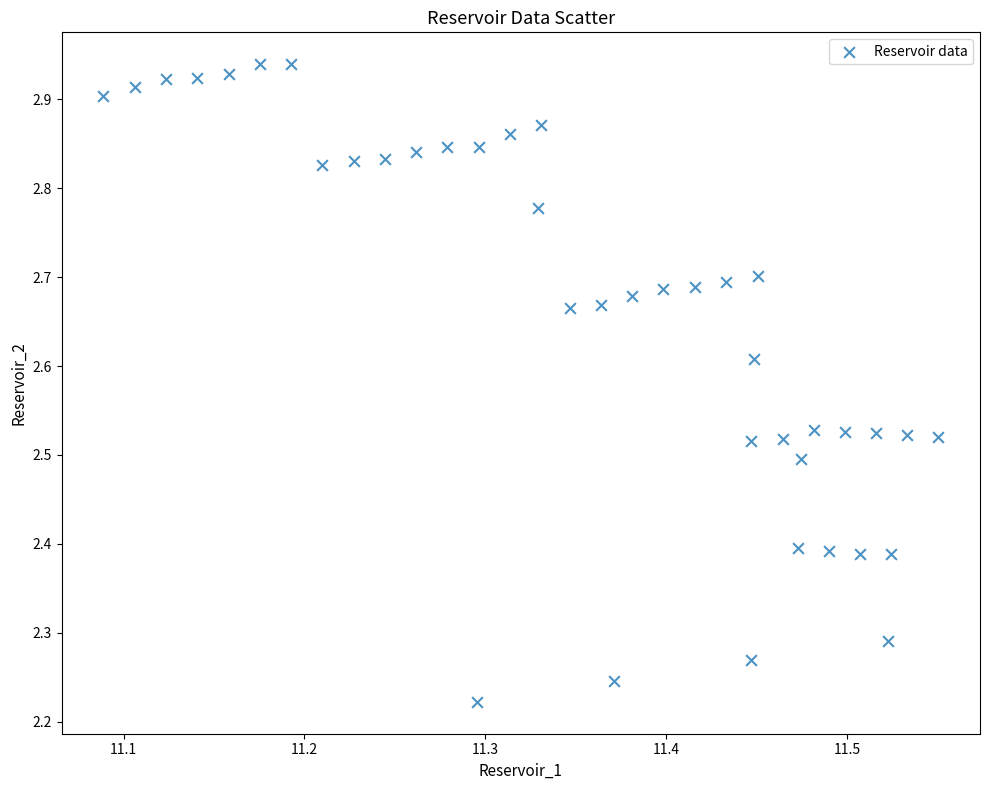

What is the range of Y values (max minus min)?

0.7